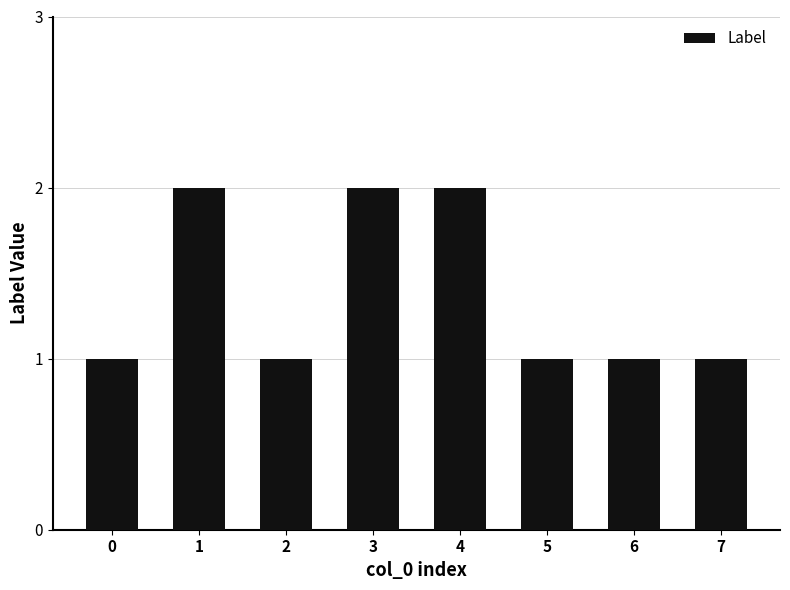

What is the change in value from 0 to 4?

+1